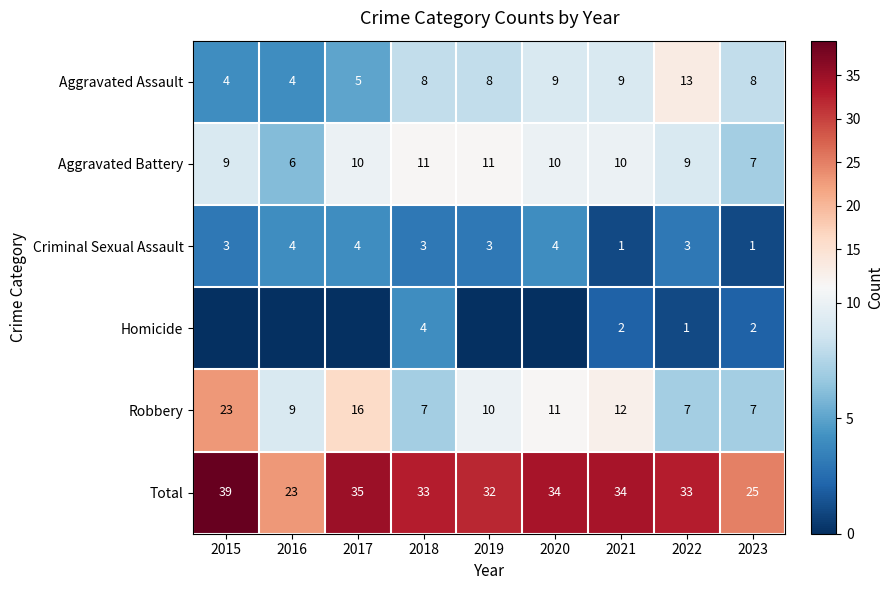

Is the value of Aggravated Assault at 2016 greater than the value of Total at 2022?

No